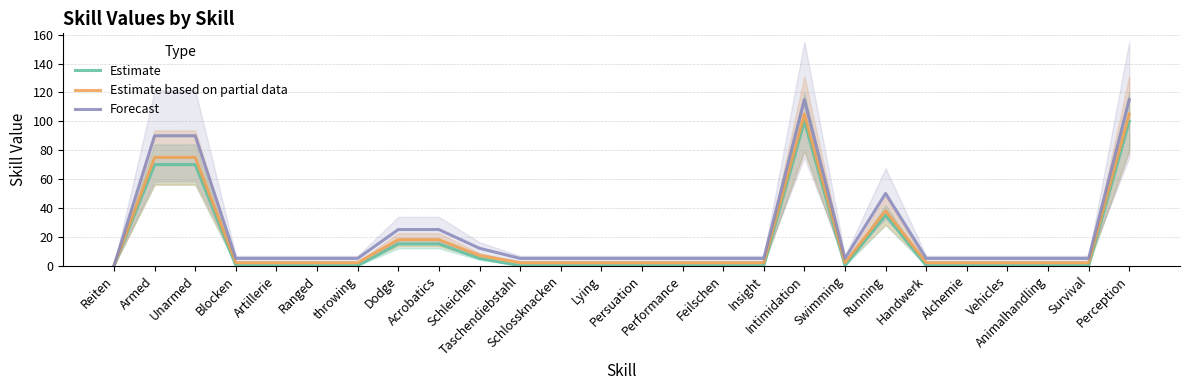

List the series in order of their peak value, highest first.

Forecast, Estimate based on partial data, Estimate